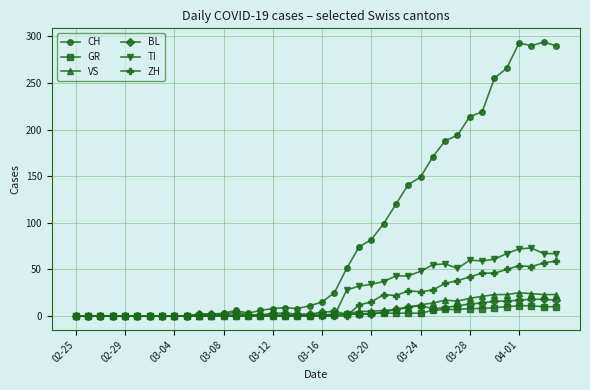

Which series has the widest spread of values?

CH